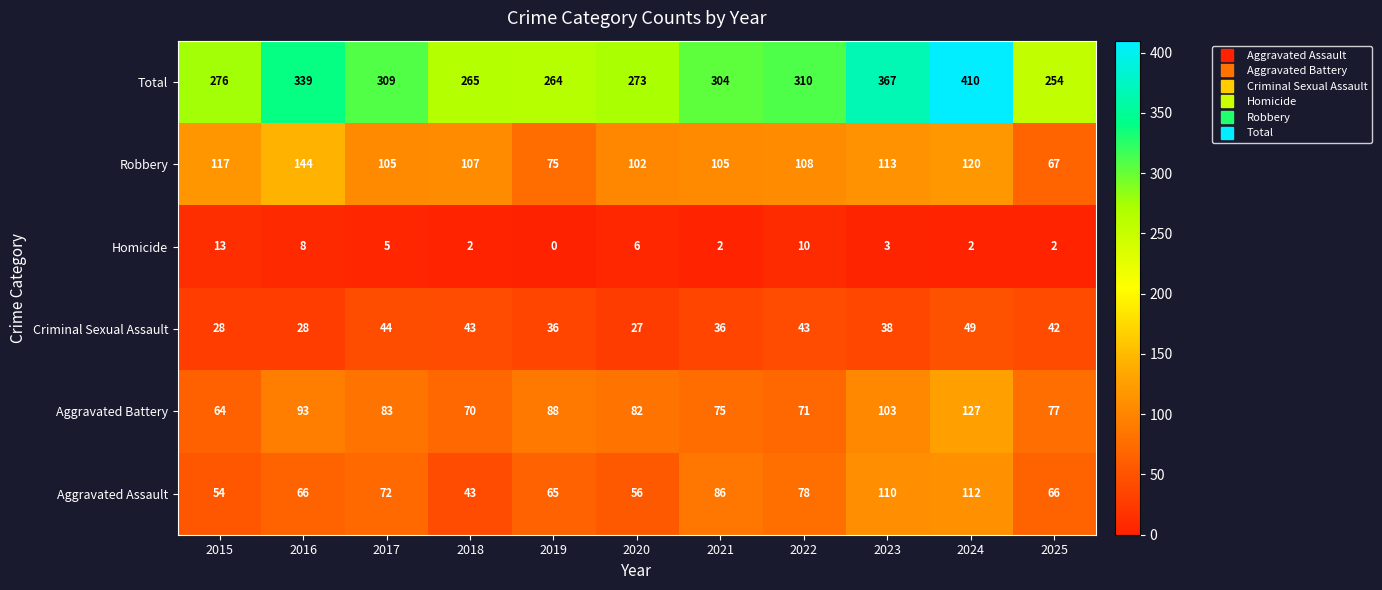

Which series has the largest range (max minus min)?

Total